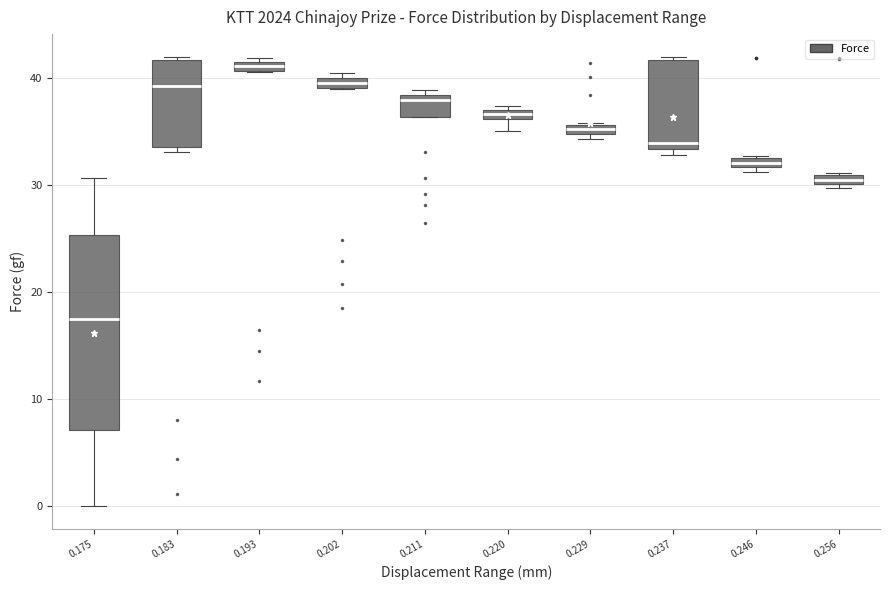

Where is the upper edge of the box at x = 0.229 on the y-axis? The values are not printed on the chart, so give them approximately, as read against the axis.

36